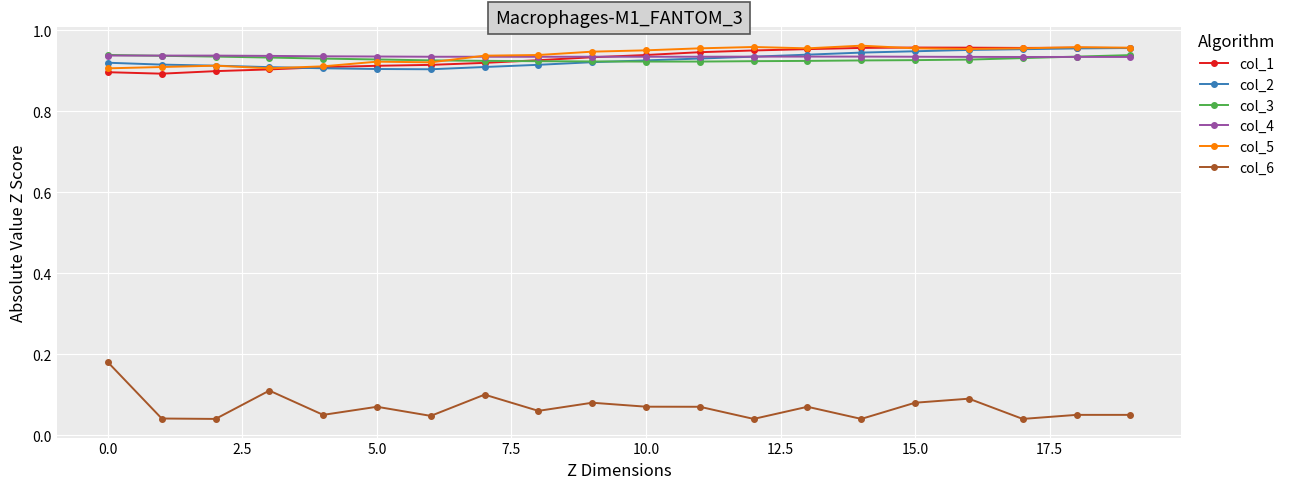

At how many categories does at least one series exceed 0?

20